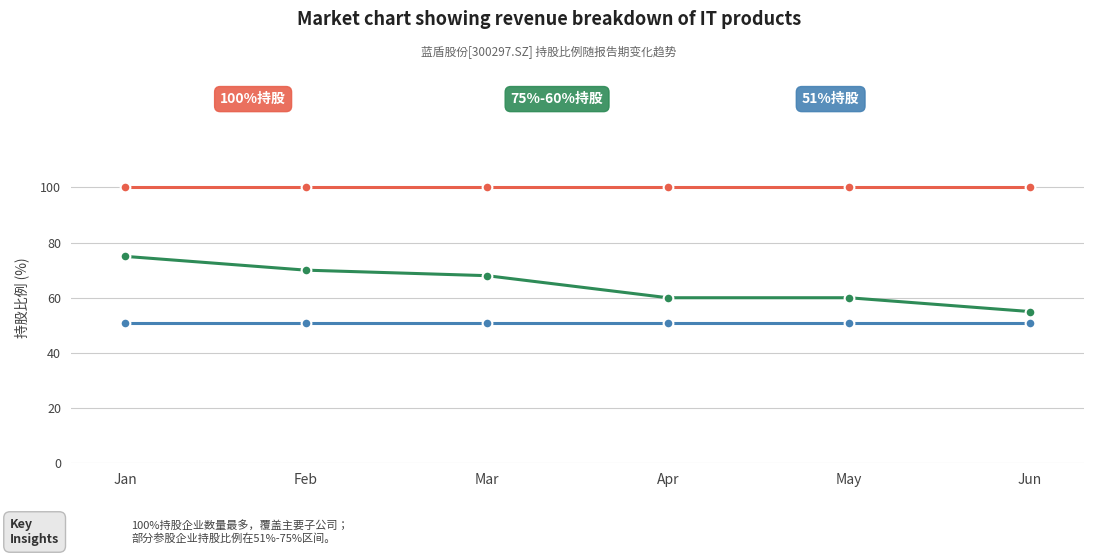

What is the spread (max minus min) of values at Apr?

49